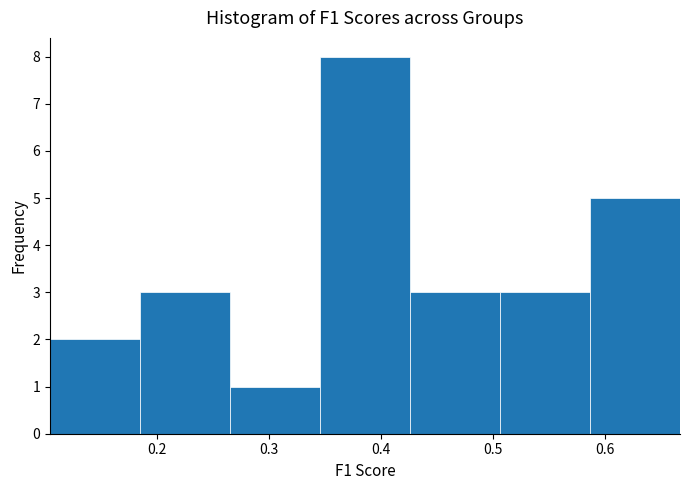

What is the height of the bar covering 0.59 to 0.67 on the x-axis? Neither the bar edges nor the heights are printed on the chart, so give them approximately, as read against the axes.

5